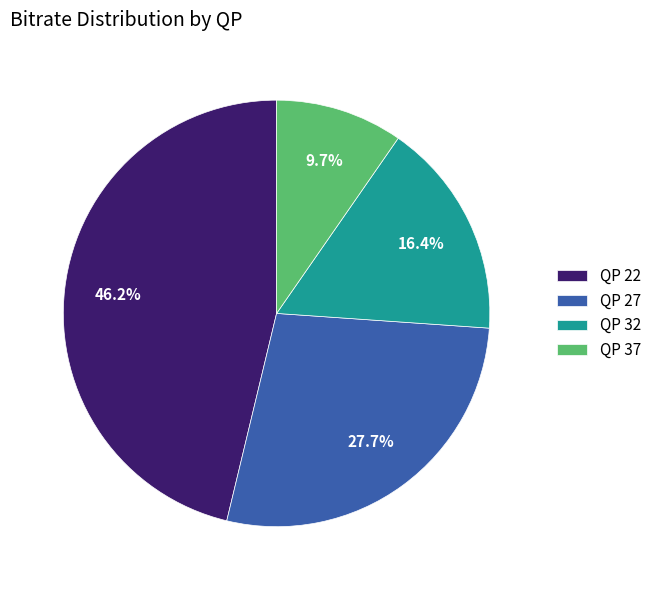

How many slices are in this pie chart?

4